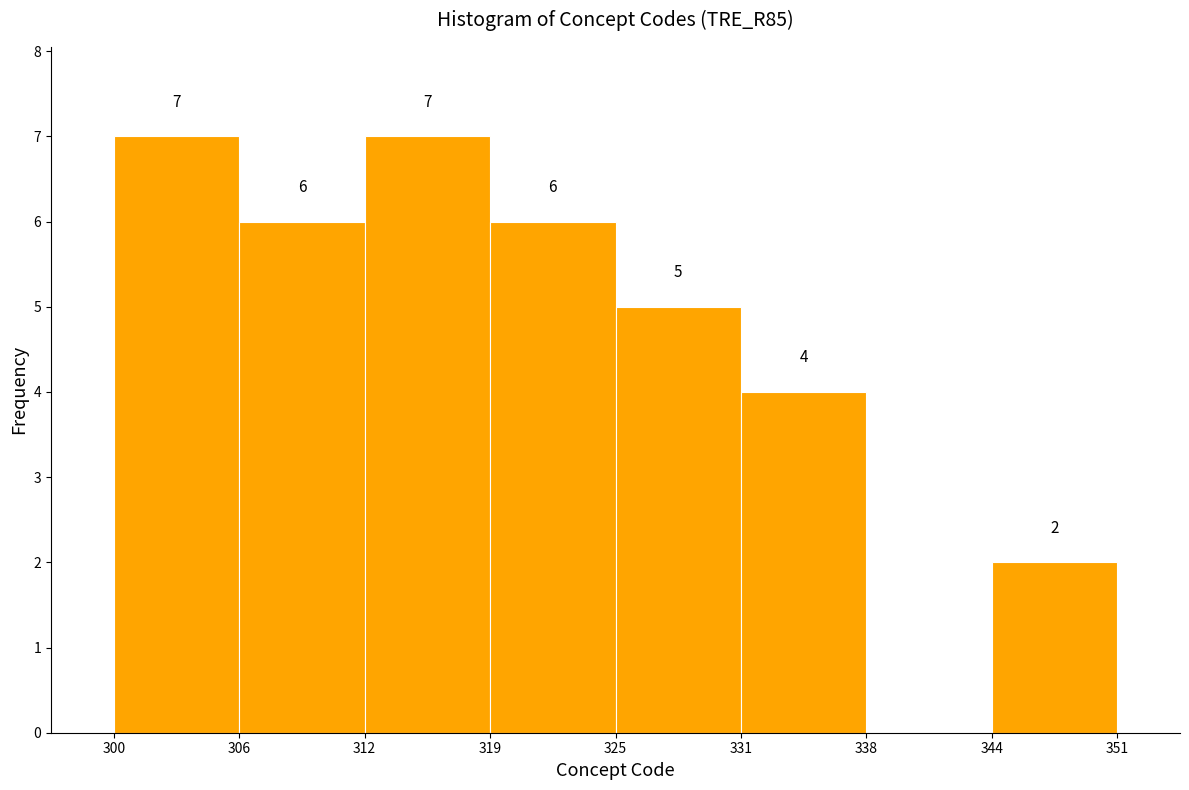

Reading left to right, extract all data points from this chart.

300=7	306=6	312=7	319=6	325=5	331=4	338=0	344=2